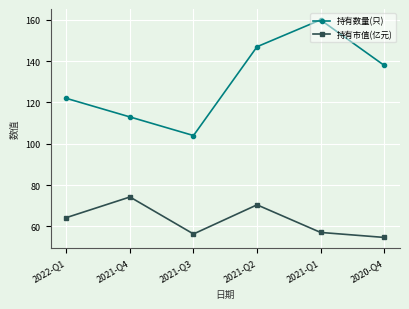

What is the sum of the 持有数量(只) values at 2021-Q2 and 2021-Q3?

251.0